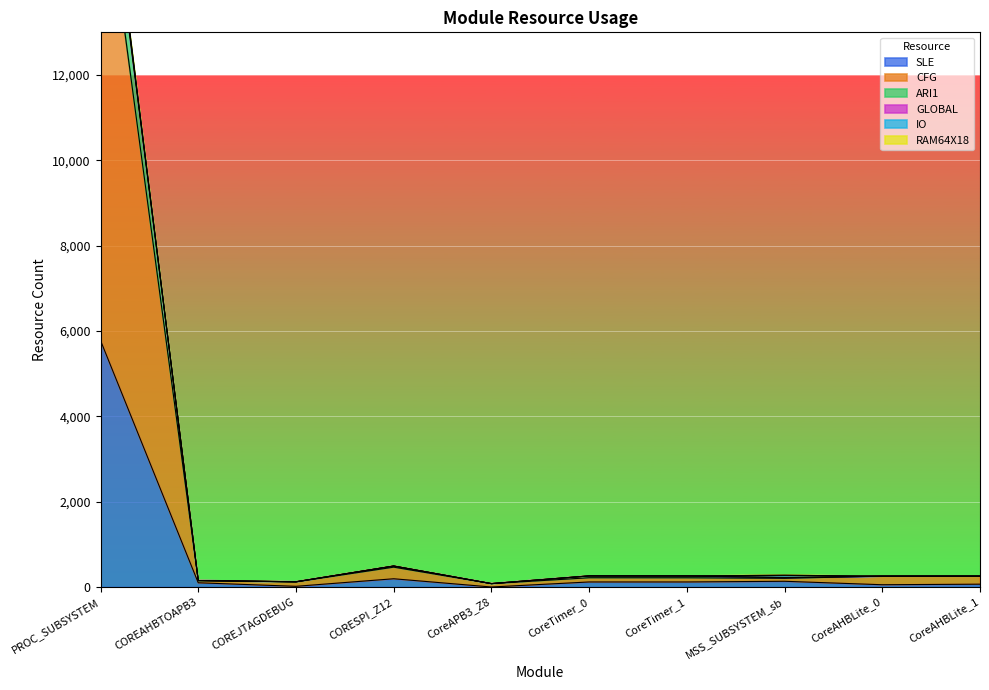

Where is SLE nearest to the value 2889?

CORESPI_Z12